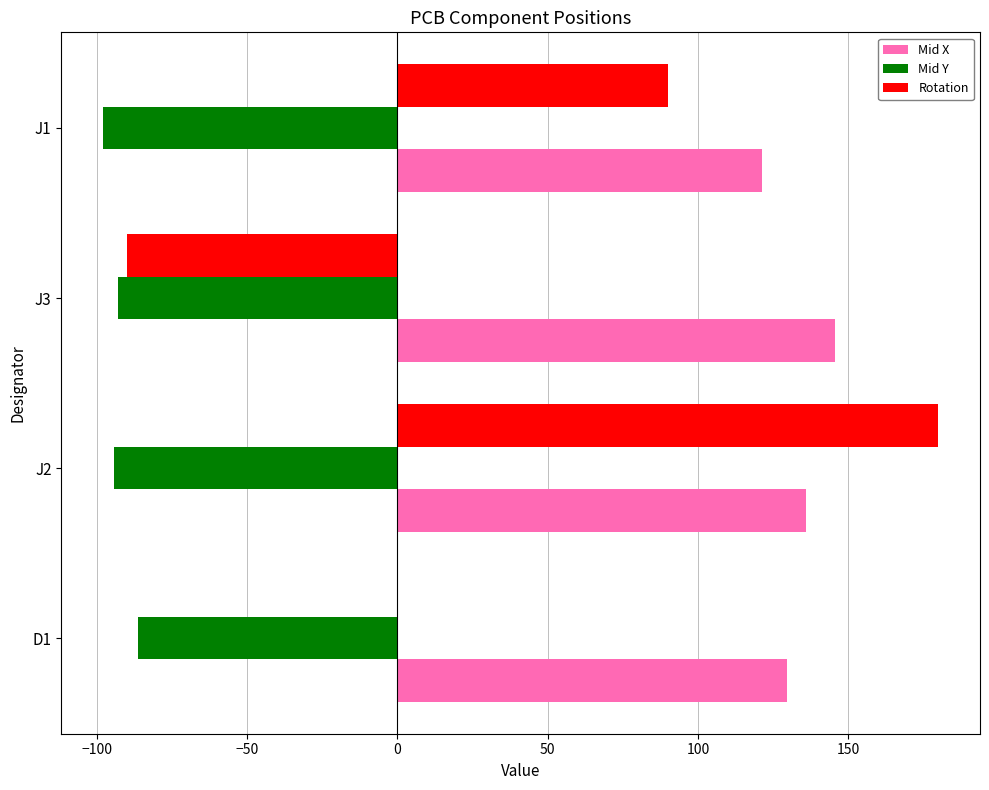

The value of Mid X at J2 is 136.0. True or false?

True